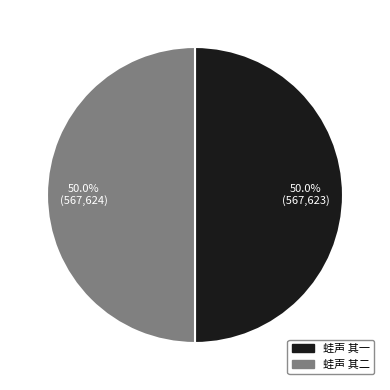

Do 蛙声 其一 and 蛙声 其二 together represent more than half of the pie?

Yes